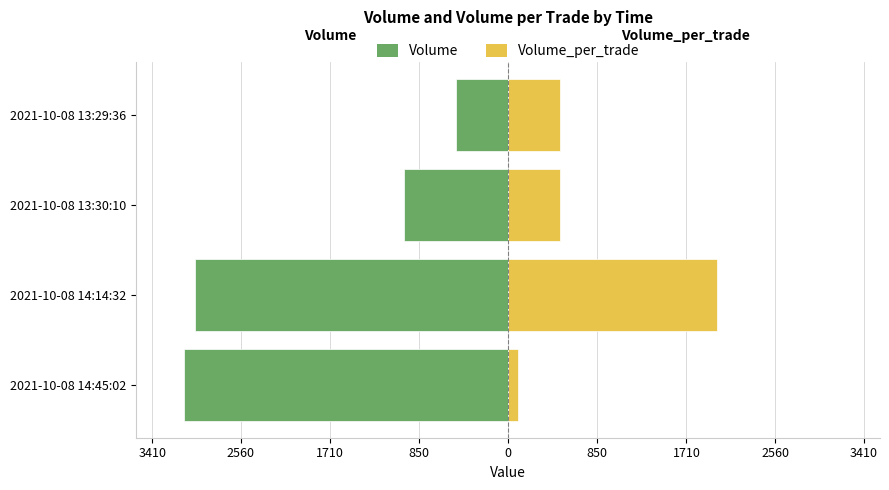

How many bars are there in total?

8